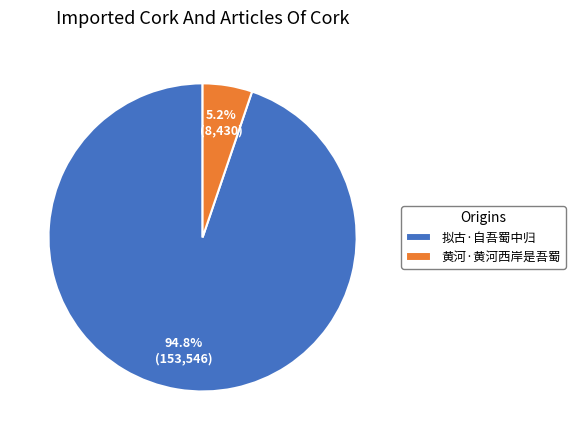

To the nearest percent, what is the difference between the largest and smallest slice percentages?

90%